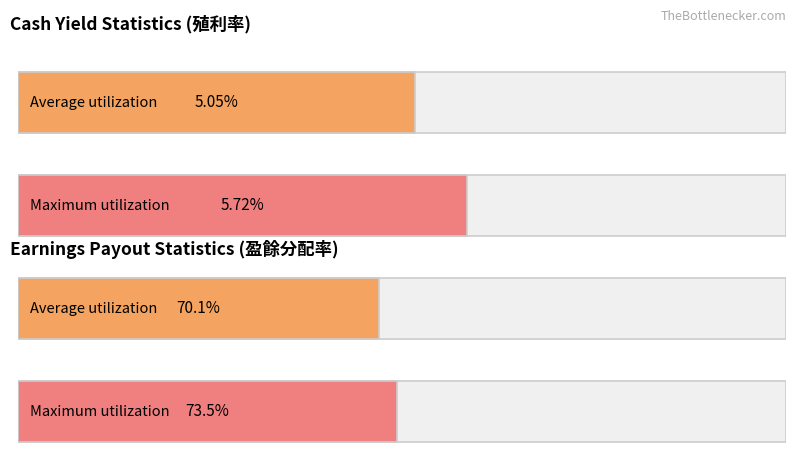

What are all the series names shown in the legend?

Average utilization, Maximum utilization